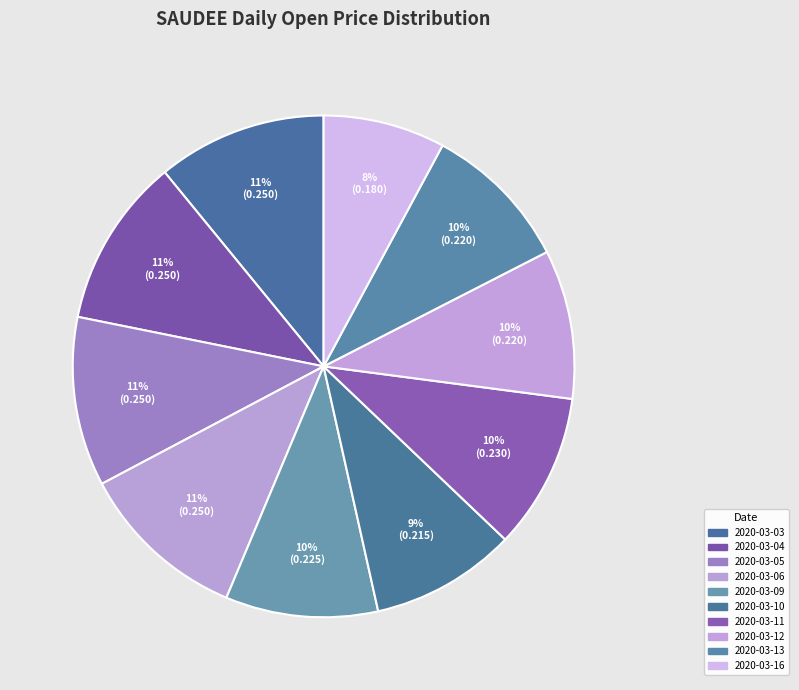

Do 2020-03-06 and 2020-03-10 together represent more than half of the pie?

No